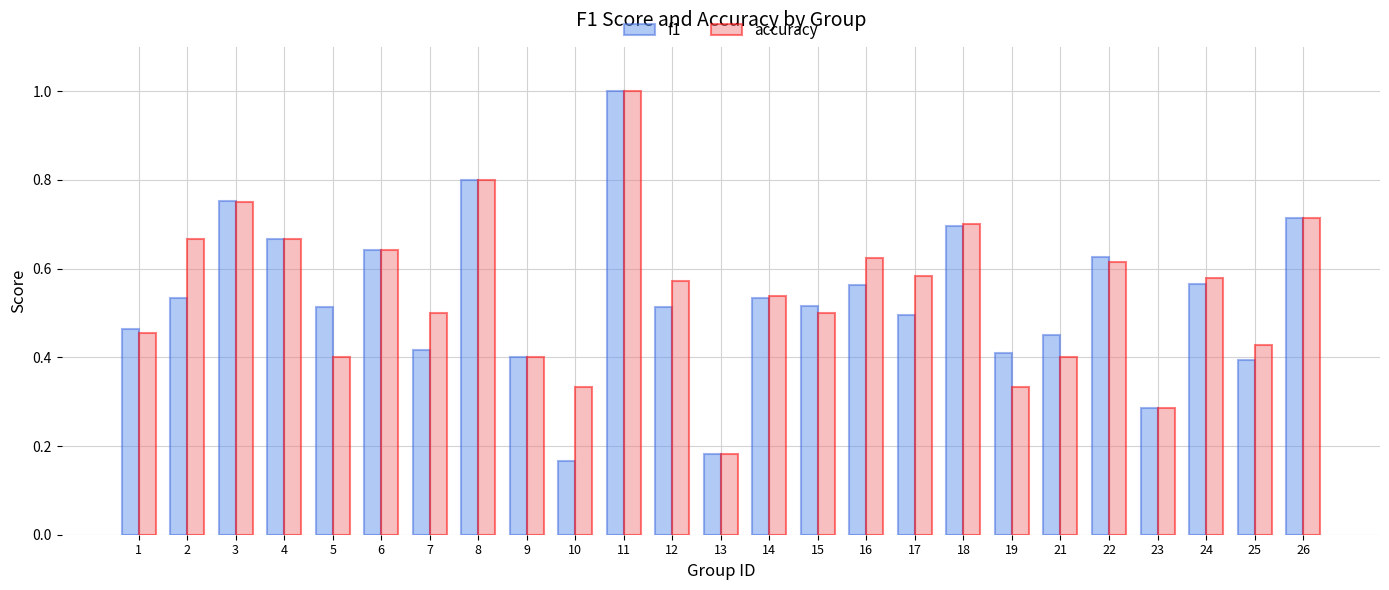

Is it true that accuracy equals 0.8 at 8?

True